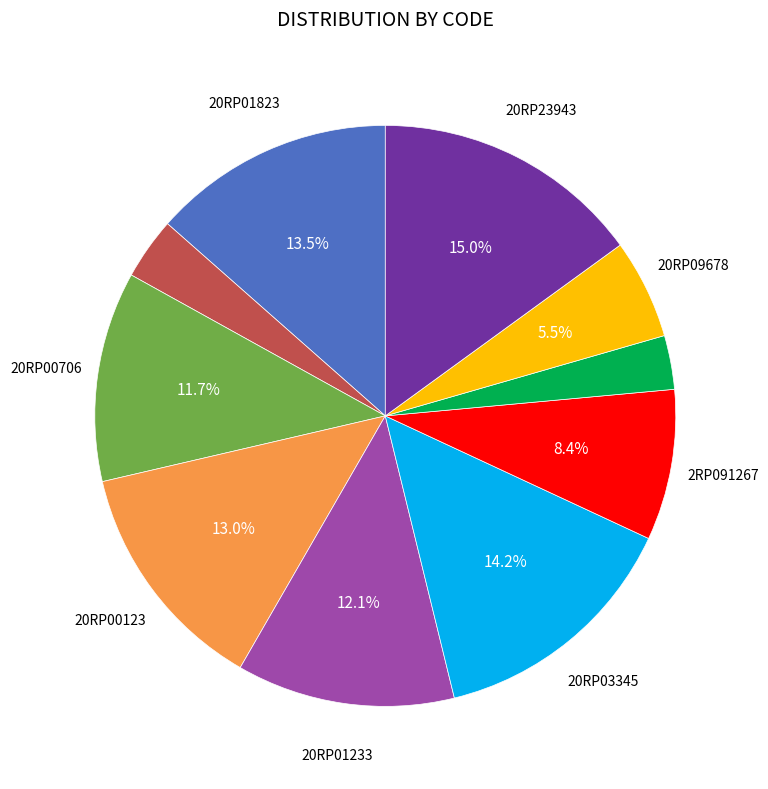

Is there a majority slice in this chart?

No